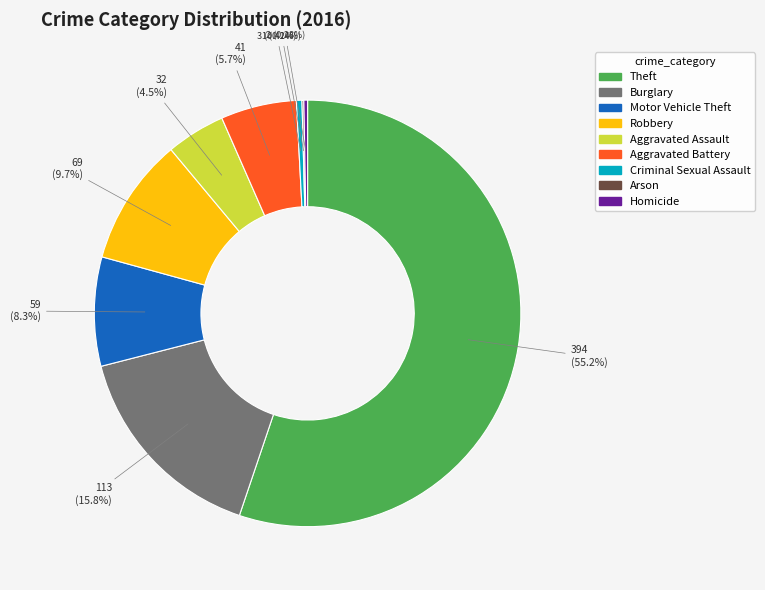

What is the largest slice in the pie chart?

Theft